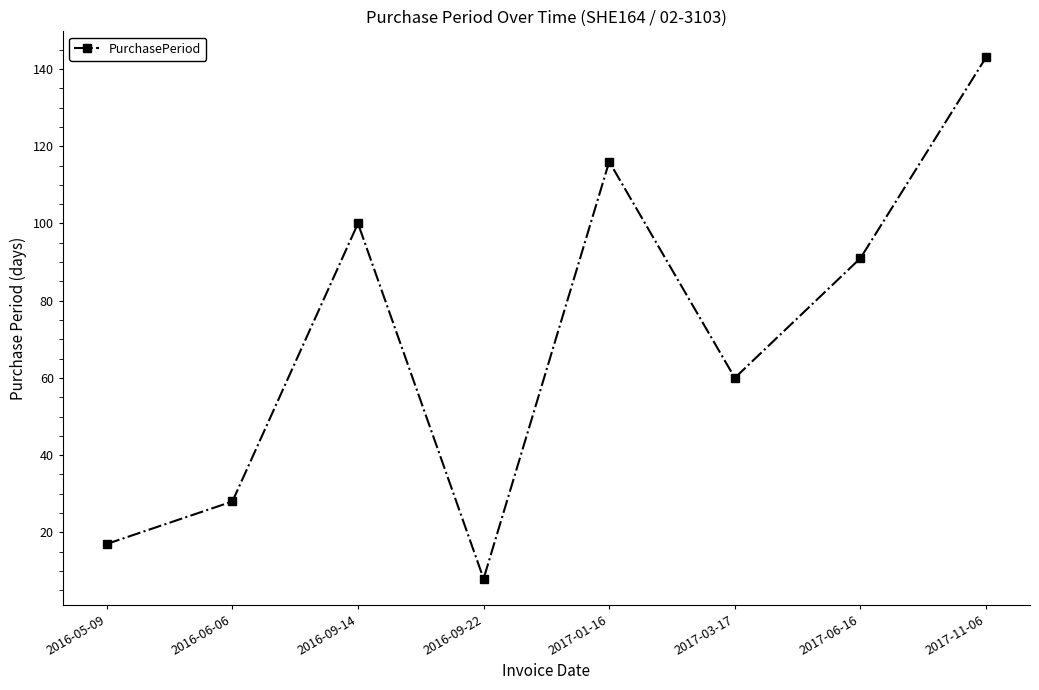

The value at 2017-03-17 is 60. True or false?

True